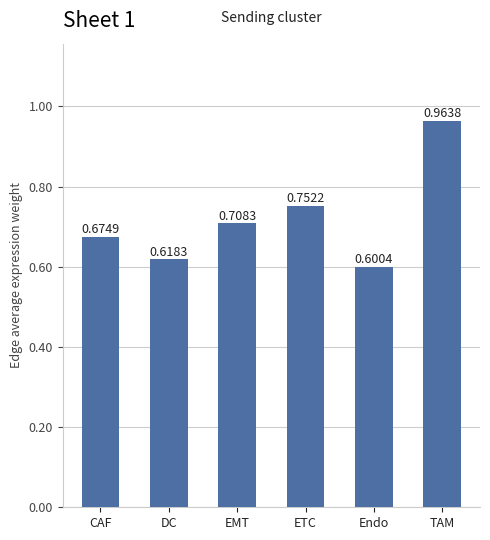

What is the difference between the maximum and minimum values?

0.4